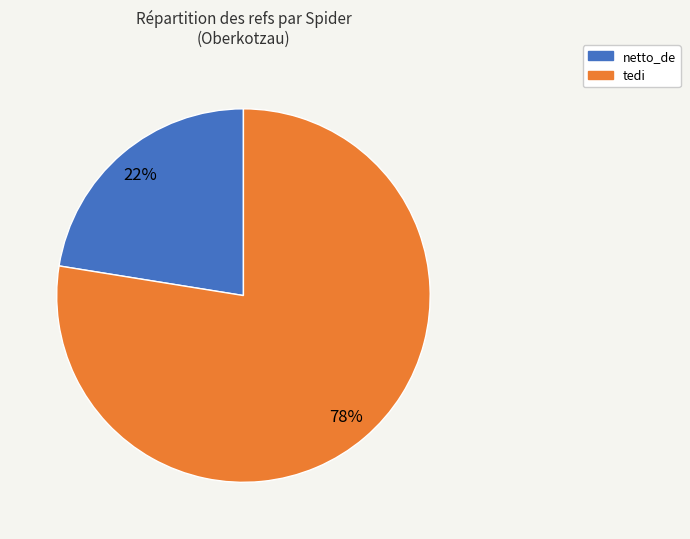

Does tedi account for over 50% of the chart?

Yes